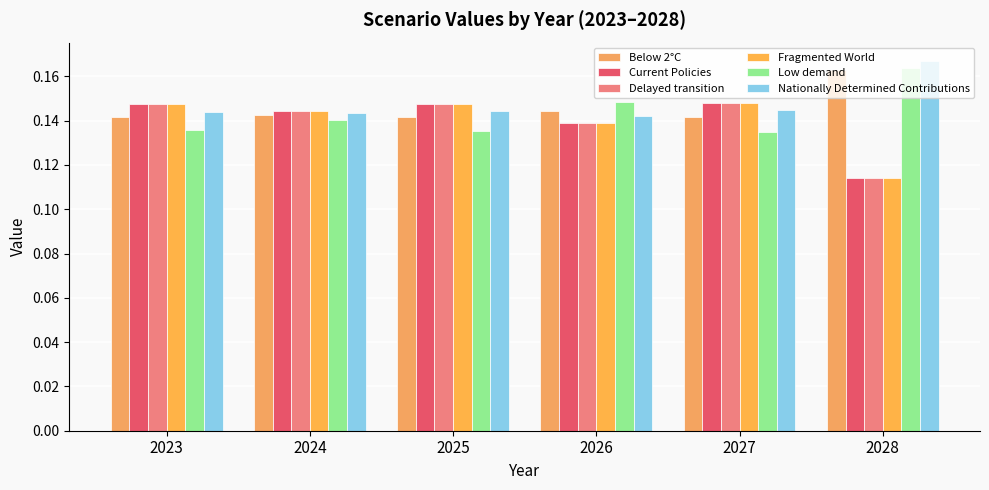

Which series changed the most between 2023 and 2026?

Low demand